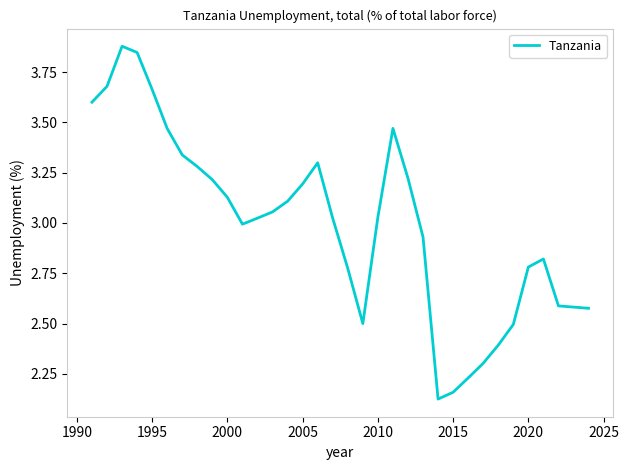

What is the difference between the maximum and minimum values?

1.8